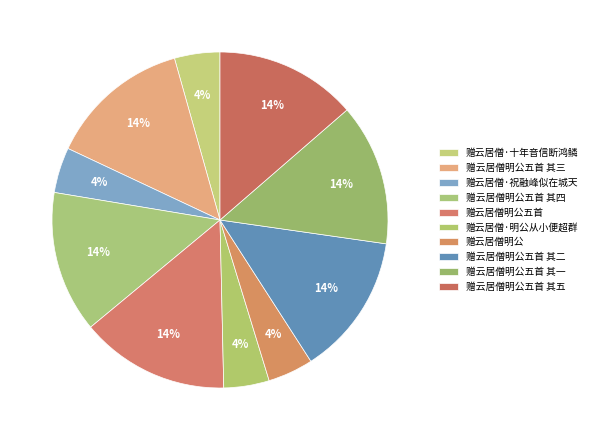

True or false: 赠云居僧·十年音信断鸿鳞 accounts for 1% of the total.

False